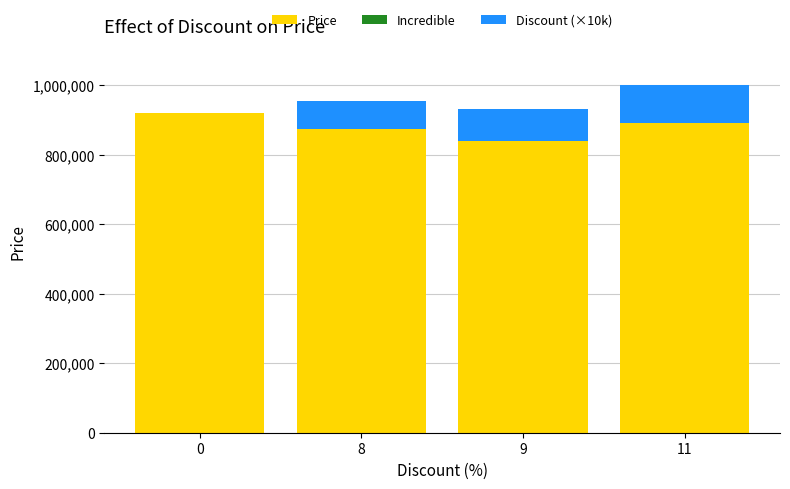

The value of Price at 11 is 890000. True or false?

True